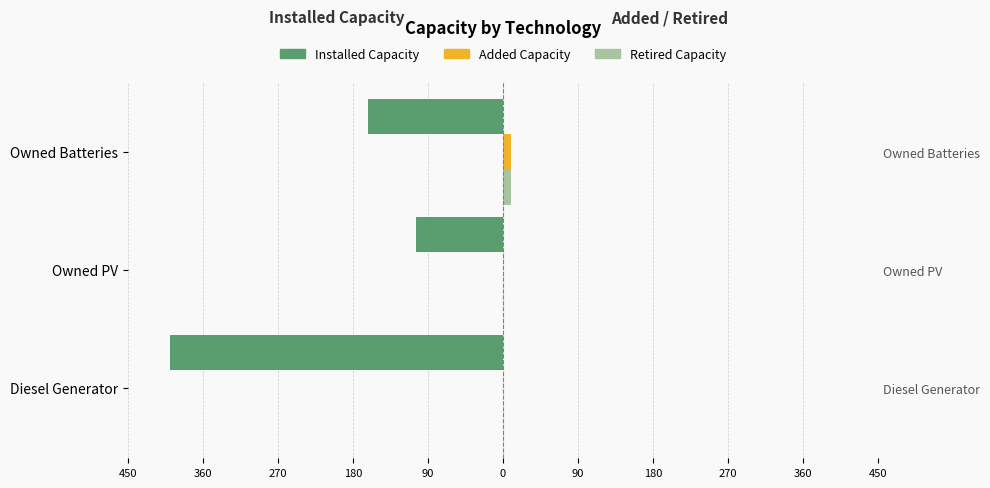

Does the chart contain stacked bars?

No